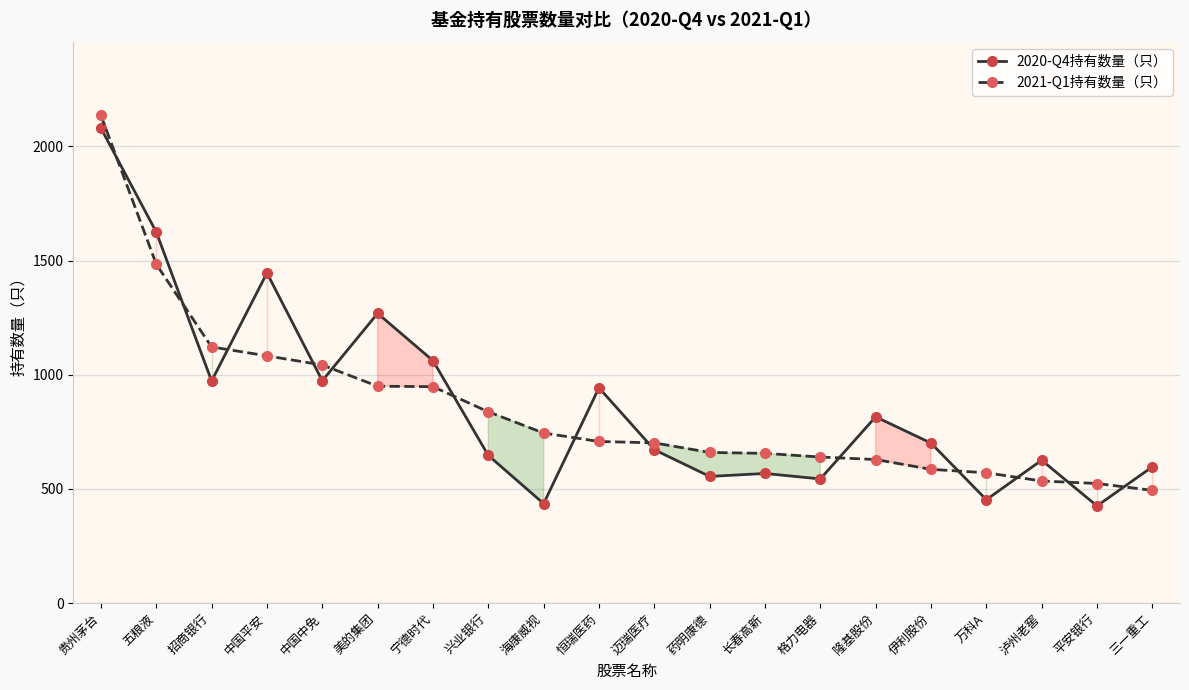

Reading left to right, extract all data points from this chart.

2020-Q4持有数量（只）: 贵州茅台=2080	五粮液=1625	招商银行=973	中国平安=1446	中国中免=974	美的集团=1269	宁德时代=1062	兴业银行=647	海康威视=436	恒瑞医药=943	迈瑞医疗=672	药明康德=555	长春高新=568	格力电器=544	隆基股份=816	伊利股份=701	万科A=453	泸州老窖=626	平安银行=426	三一重工=597
2021-Q1持有数量（只）: 贵州茅台=2136	五粮液=1484	招商银行=1122	中国平安=1083	中国中免=1043	美的集团=950	宁德时代=948	兴业银行=838	海康威视=745	恒瑞医药=708	迈瑞医疗=702	药明康德=660	长春高新=656	格力电器=640	隆基股份=629	伊利股份=586	万科A=571	泸州老窖=535	平安银行=524	三一重工=494